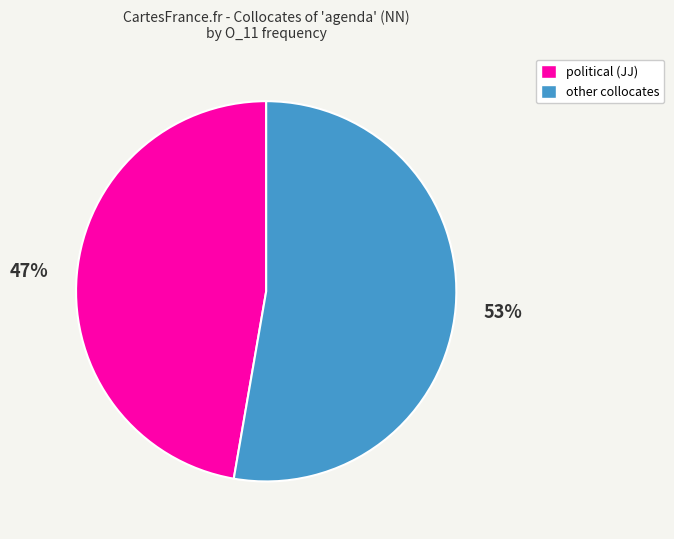

Count the number of slices in the pie.

2